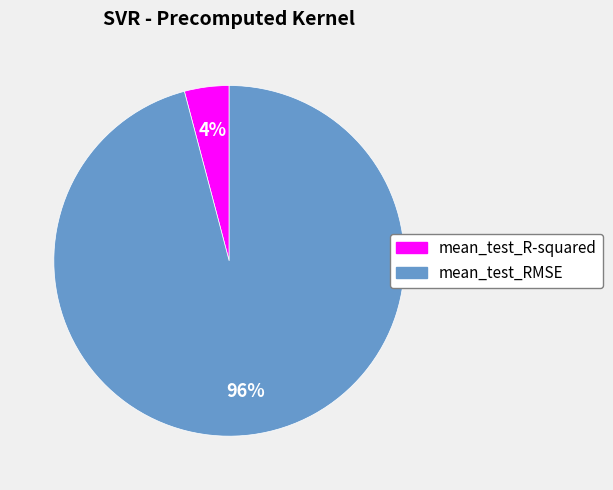

True or false: mean_test_R-squared accounts for 4% of the total.

True